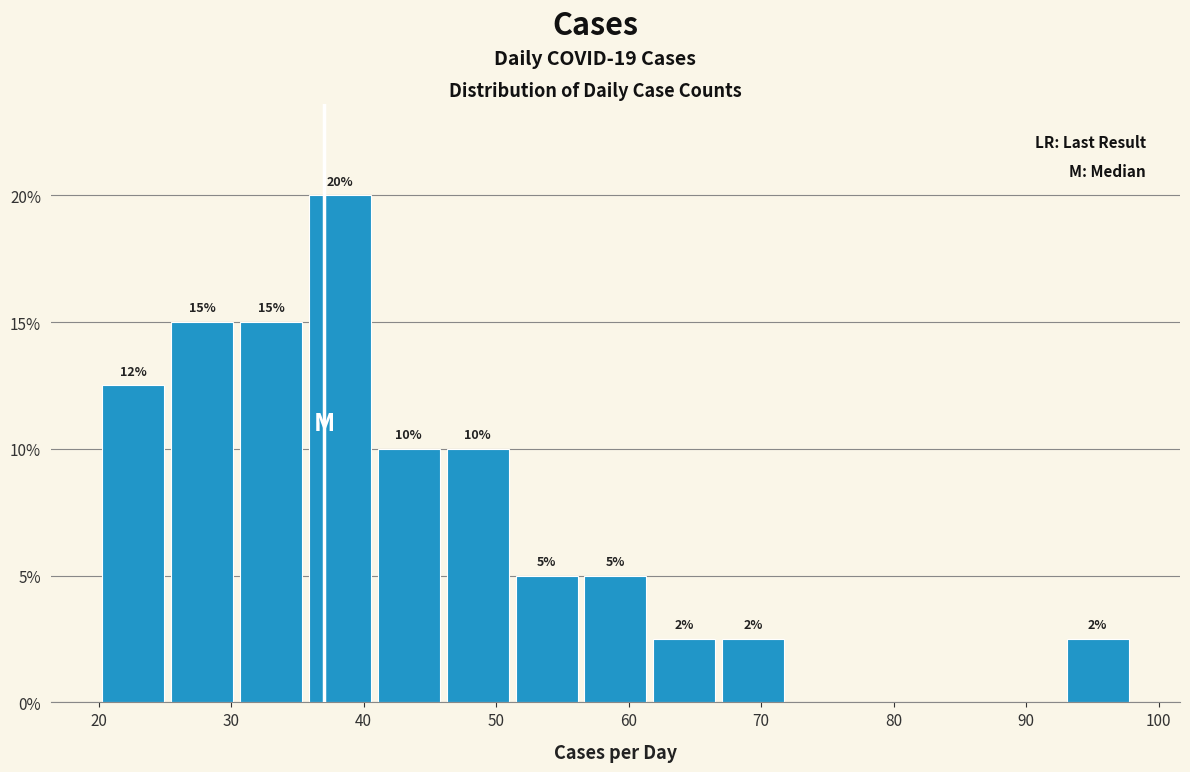

Which range on the x-axis has the tallest bar?

35.6 to 40.8